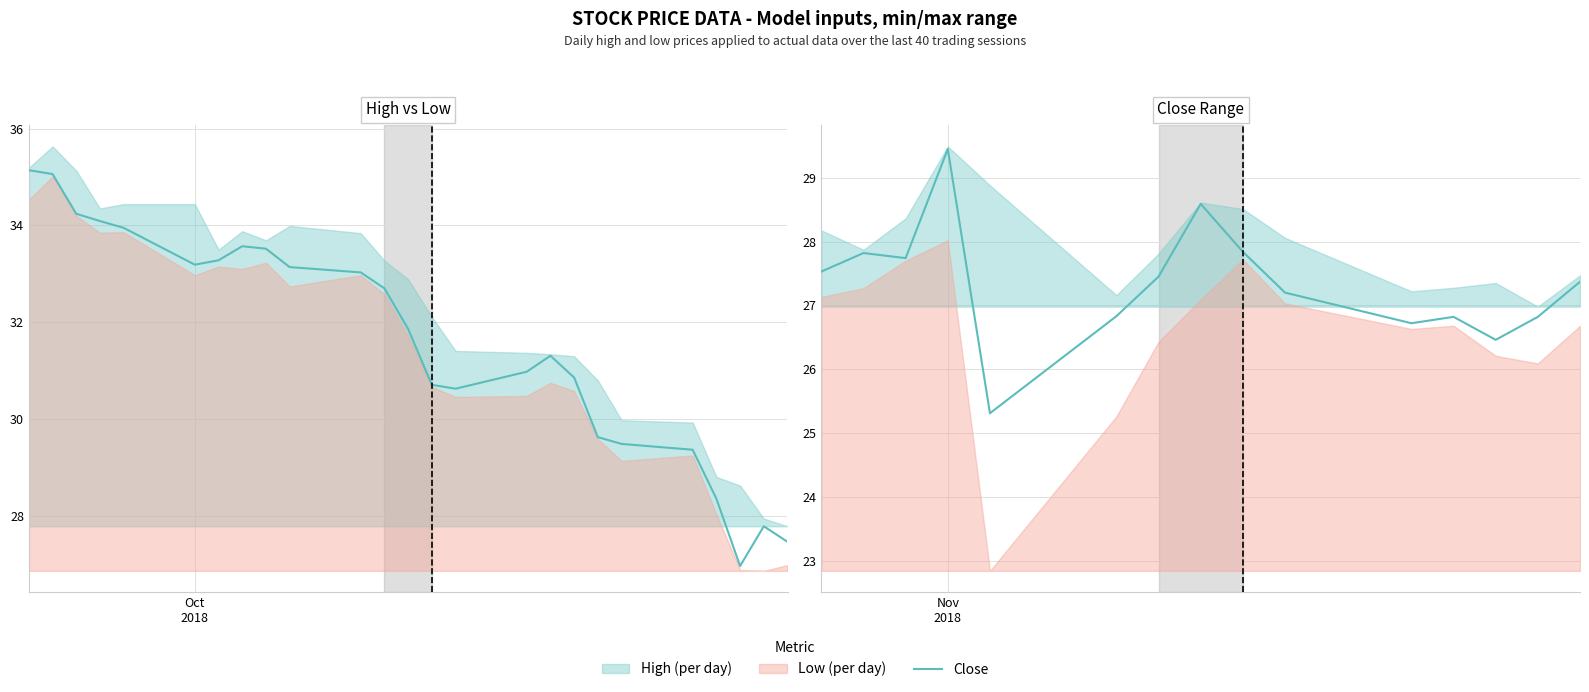

What is the difference between the maximum and second lowest values?

3.0